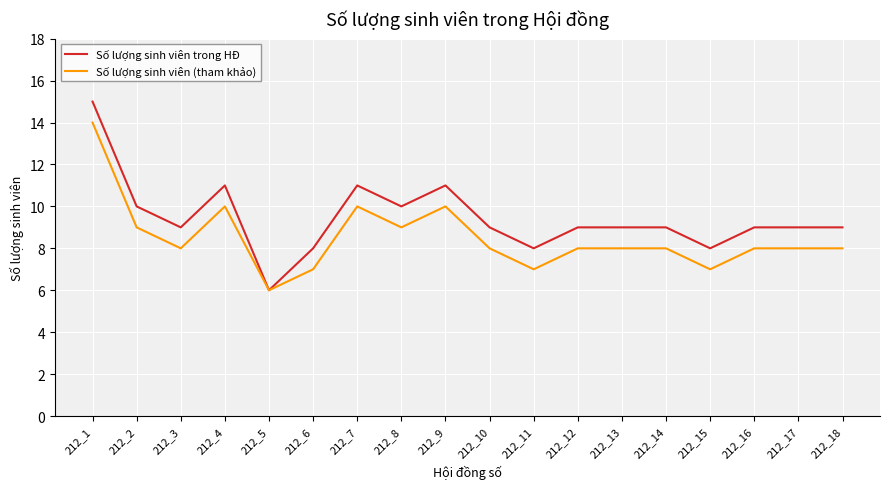

Reading left to right, extract all data points from this chart.

Số lượng sinh viên trong HĐ: 212_1=15	212_2=10	212_3=9	212_4=11	212_5=6	212_6=8	212_7=11	212_8=10	212_9=11	212_10=9	212_11=8	212_12=9	212_13=9	212_14=9	212_15=8	212_16=9	212_17=9	212_18=9
Số lượng sinh viên (tham khảo): 212_1=14	212_2=9	212_3=8	212_4=10	212_5=6	212_6=7	212_7=10	212_8=9	212_9=10	212_10=8	212_11=7	212_12=8	212_13=8	212_14=8	212_15=7	212_16=8	212_17=8	212_18=8